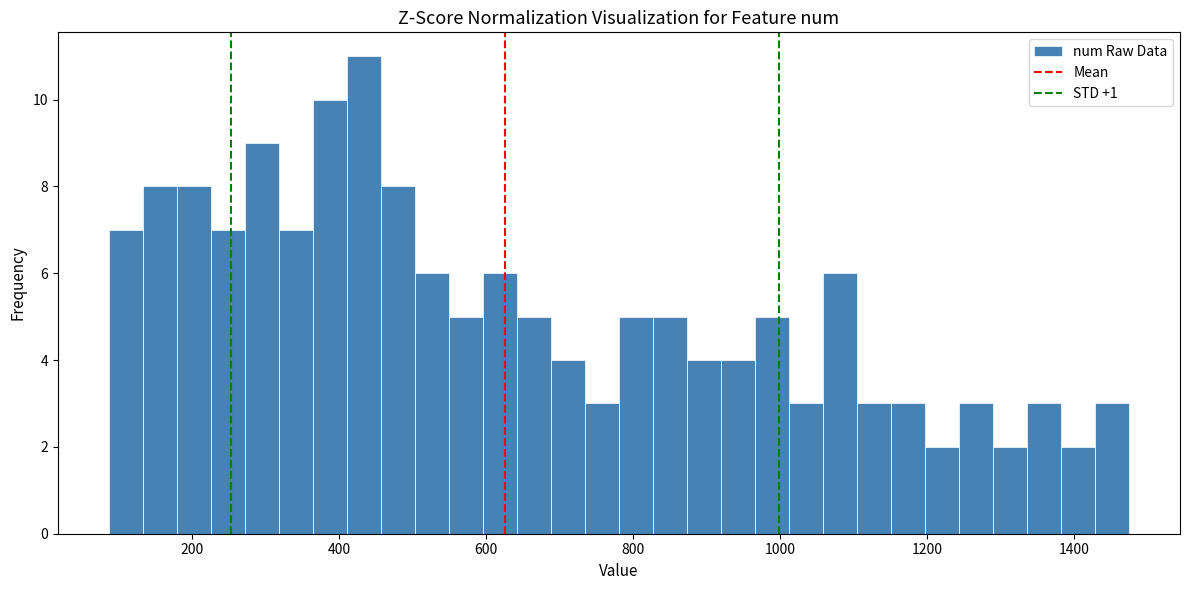

Around what value on the x-axis is the tallest bar? Give the approximate position of its centre, as read against the axis.

440